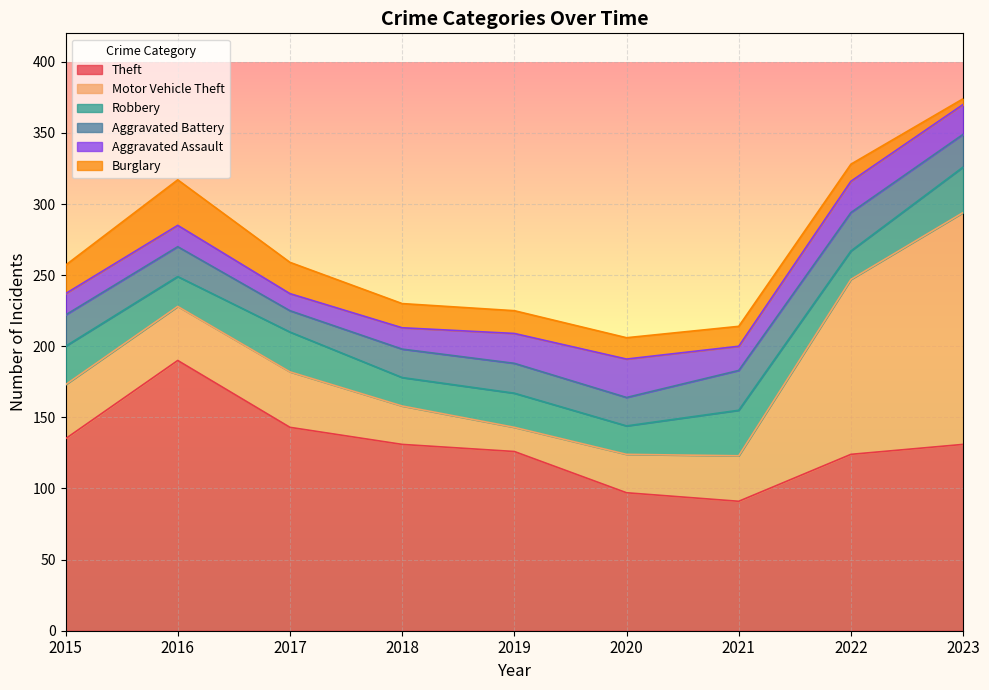

What are all the series names shown in the legend?

Theft, Motor Vehicle Theft, Robbery, Aggravated Battery, Aggravated Assault, Burglary